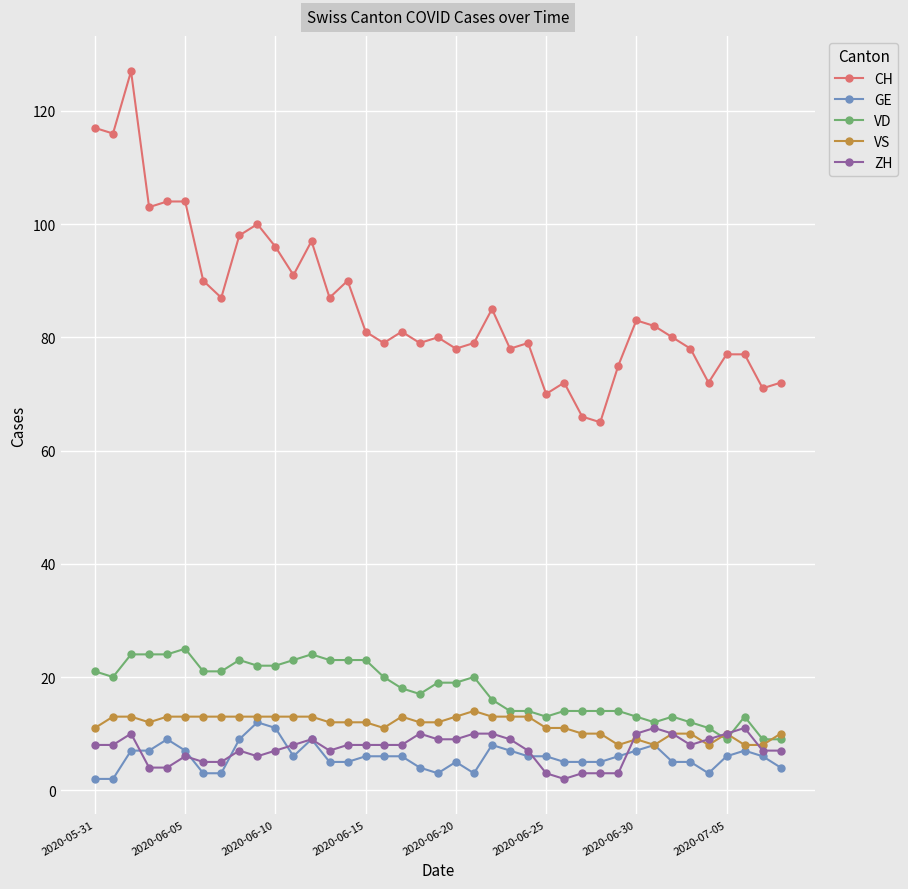

How many lines are shown in the chart?

5